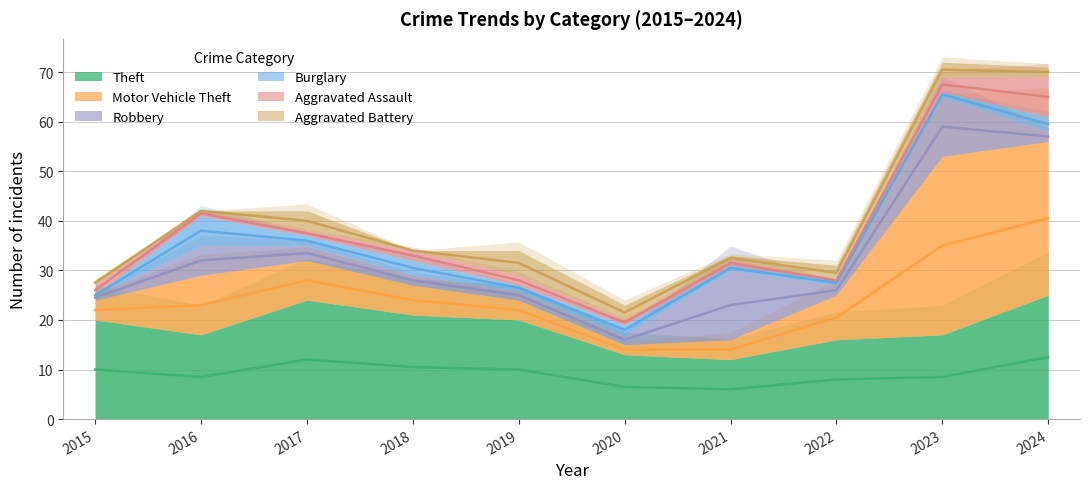

What is the total value across all series at 2020?

23